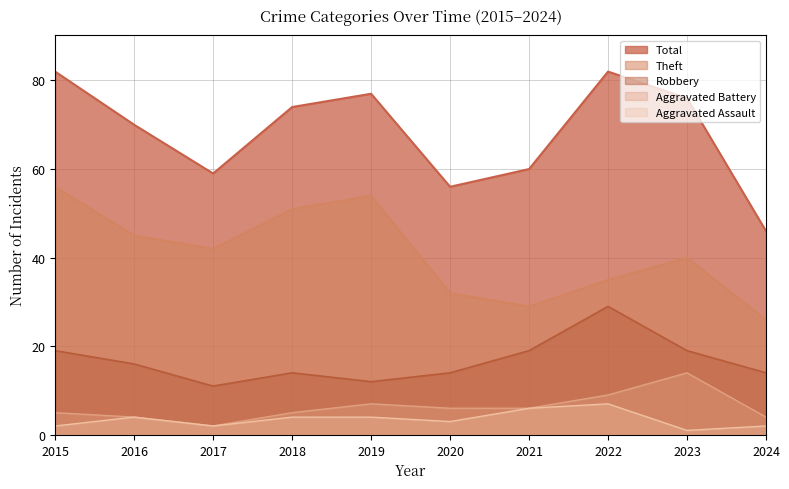

How many interior local valleys does the Theft series have?

2